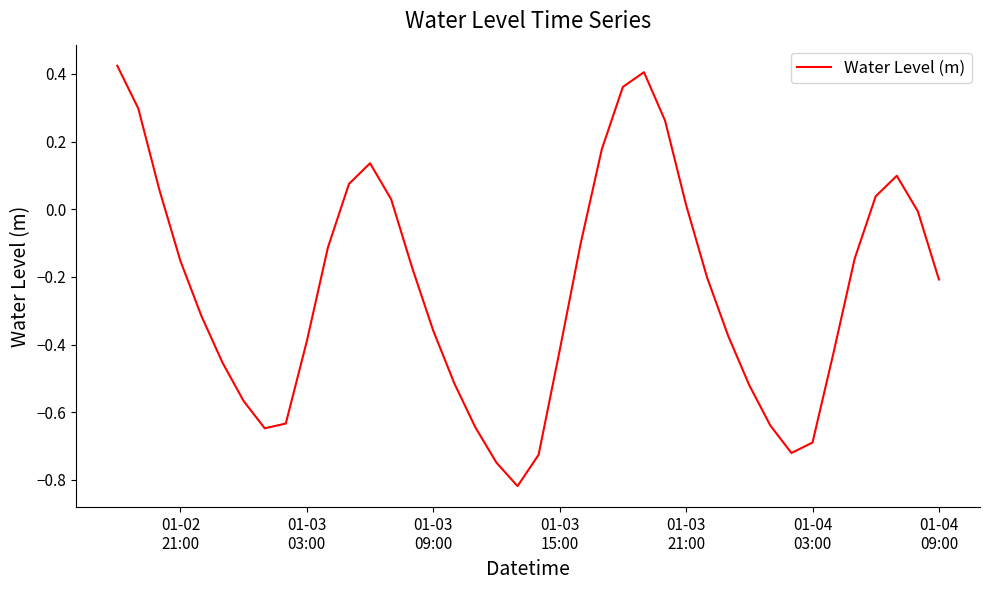

What is the difference between the maximum and minimum values?

1.2